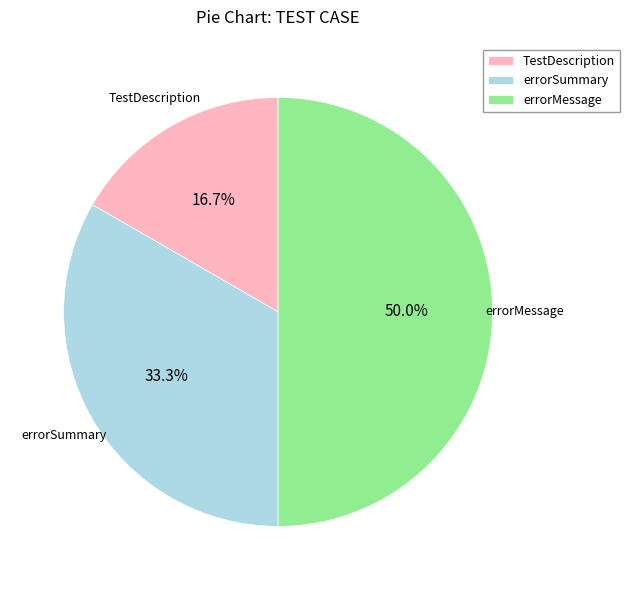

What percentage is the errorSummary slice, to the nearest percent?

33%